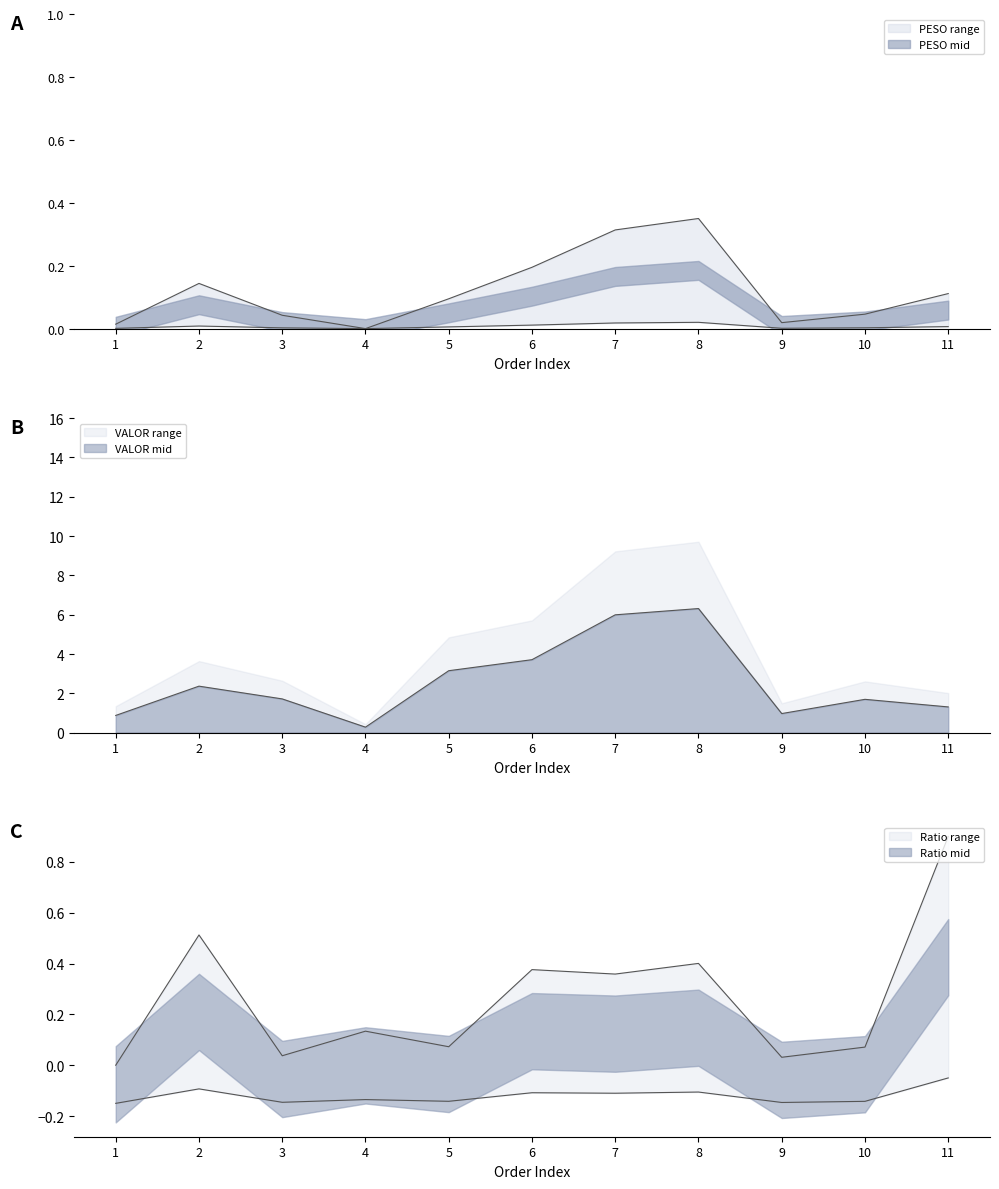

Is it true that PESO equals 0.0 at 9?

True